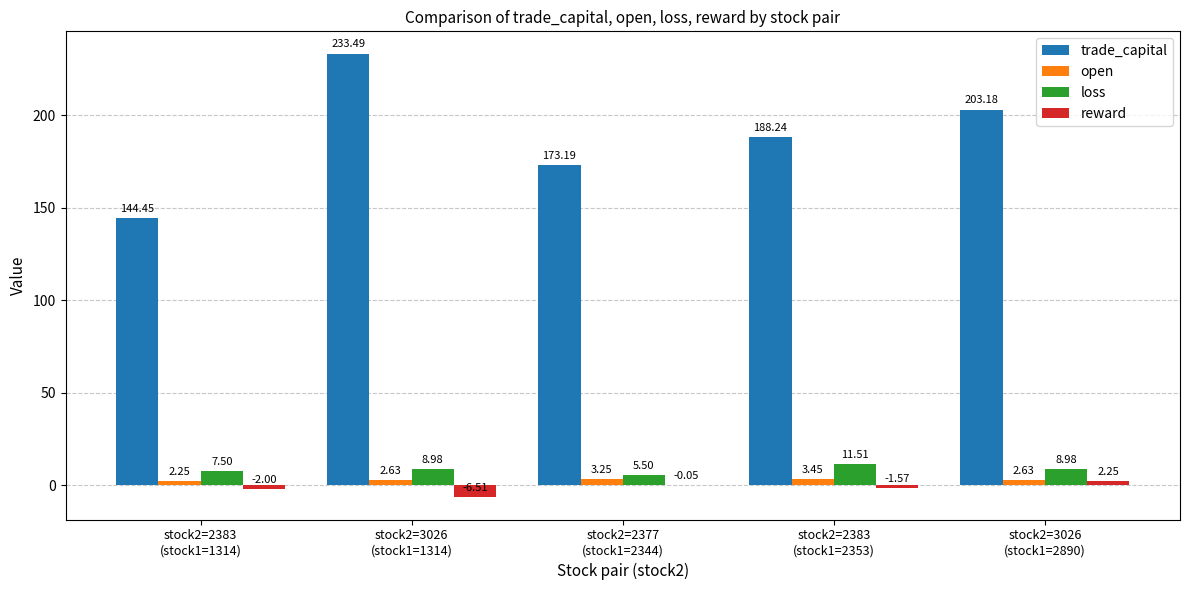

The value of trade_capital at stock2=3026
(stock1=1314) is 83.8. True or false?

False